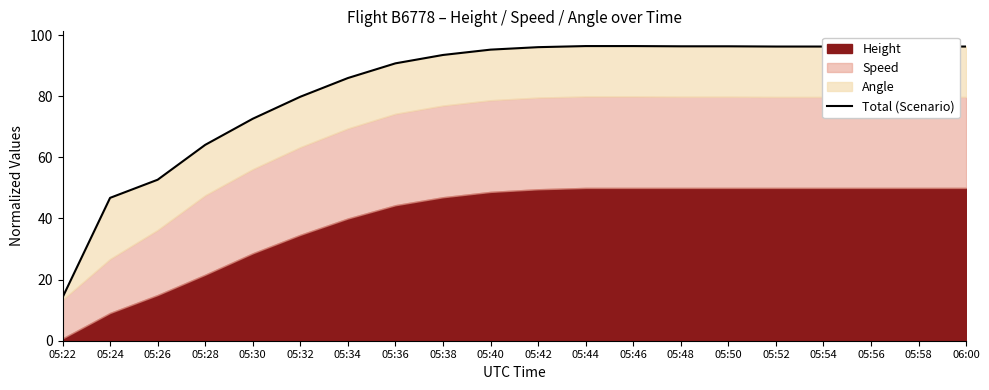

What is the label of the 7th point from the left?

05:34